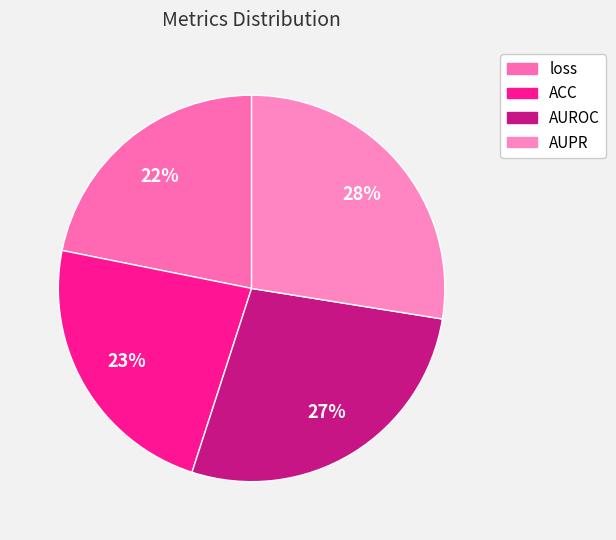

Count the number of slices in the pie.

4